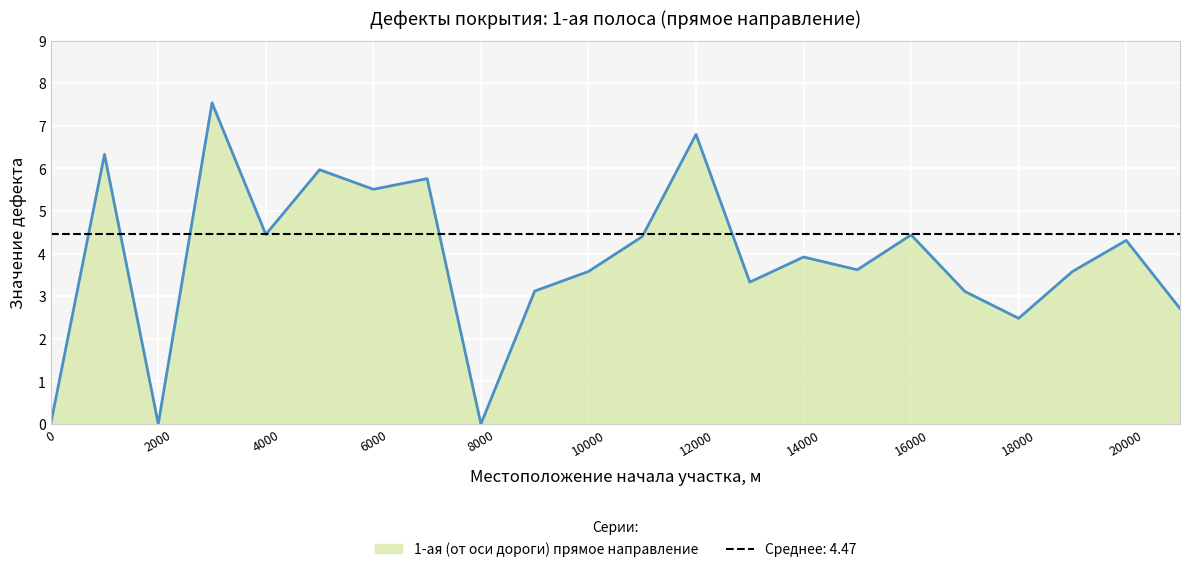

What is the maximum value shown in the chart?

7.5